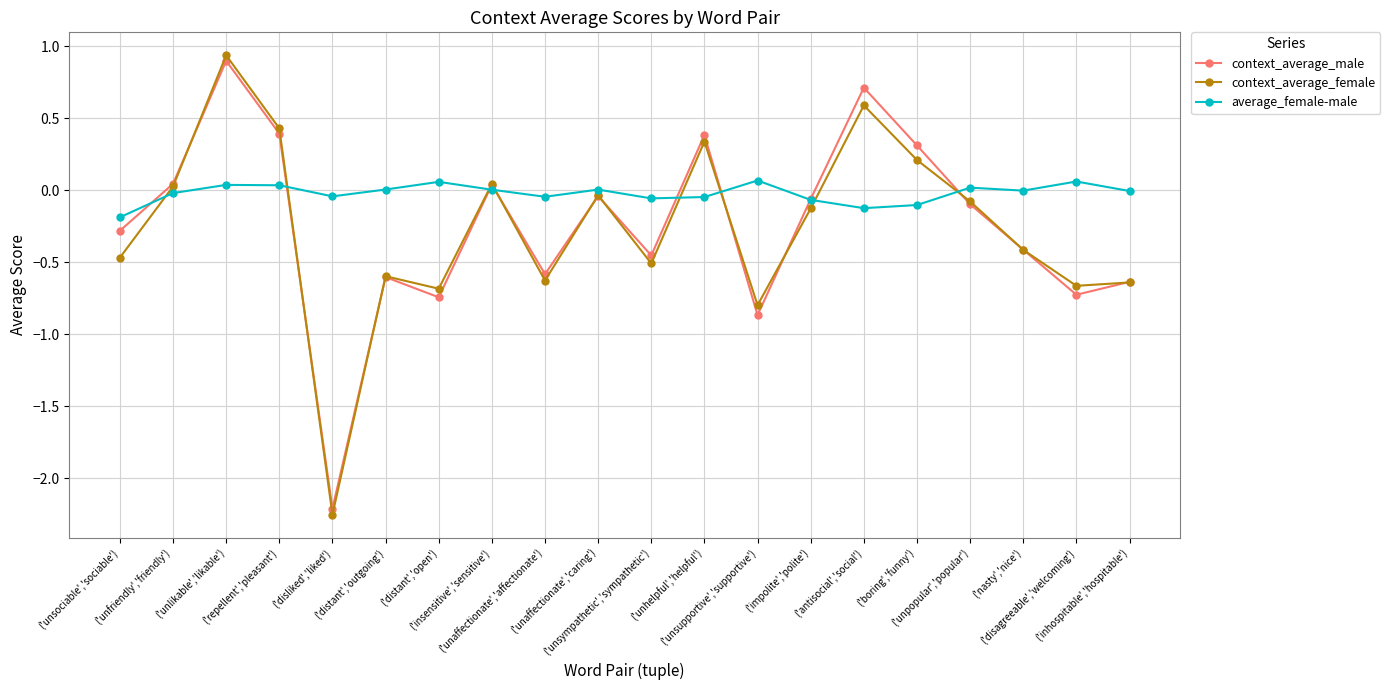

Which series has the largest range (max minus min)?

context_average_female